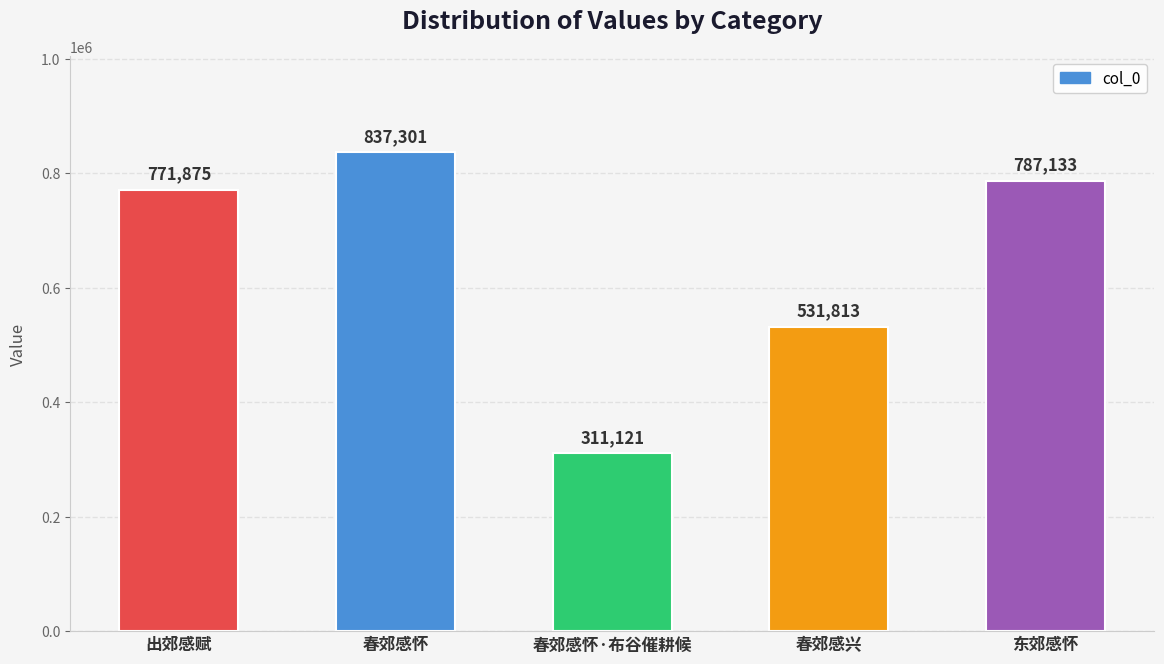

Reading left to right, what are all the values shown in this chart?

771875	837301	311121	531813	787133